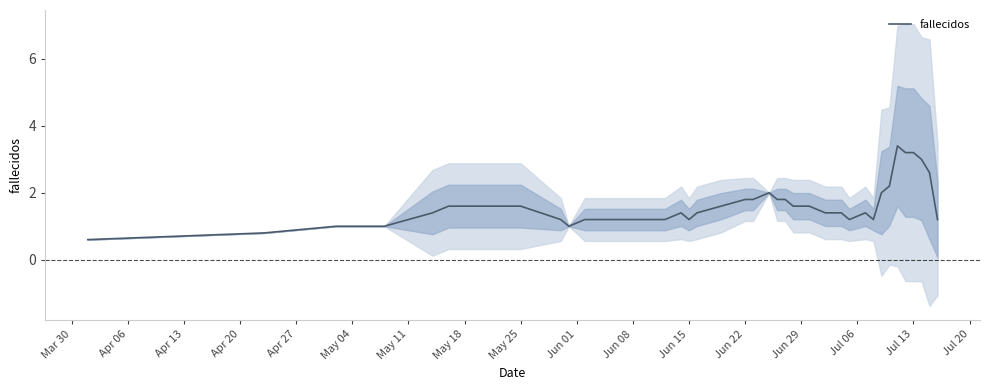

The value of fallecidos at May 25 is 1.6. True or false?

True